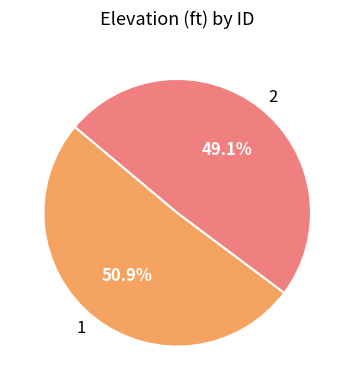

Count the number of slices in the pie.

2